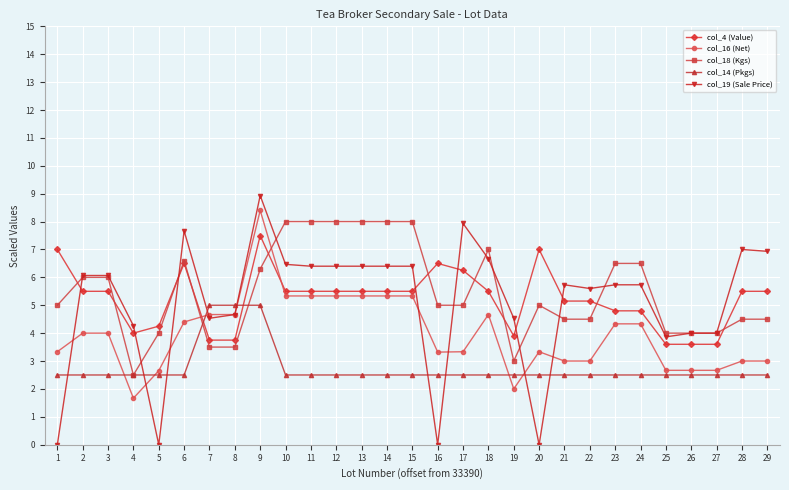

What is the value of the col_19 (Sale Price) point at the 27th from the left?

4.0